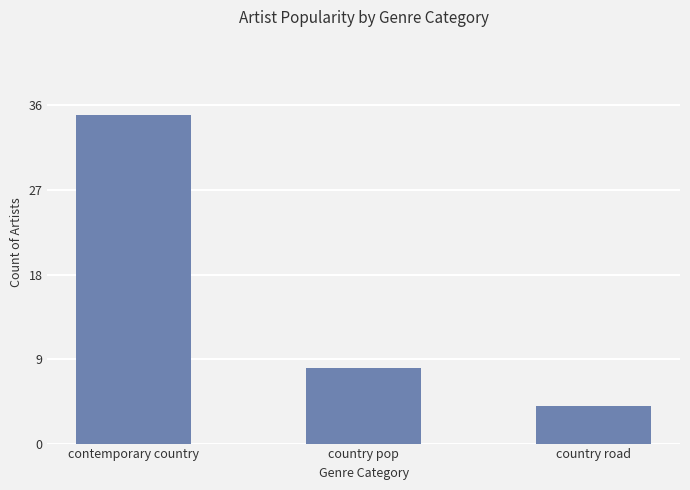

What is the ratio of the value at country road to the value at country pop?

0.5